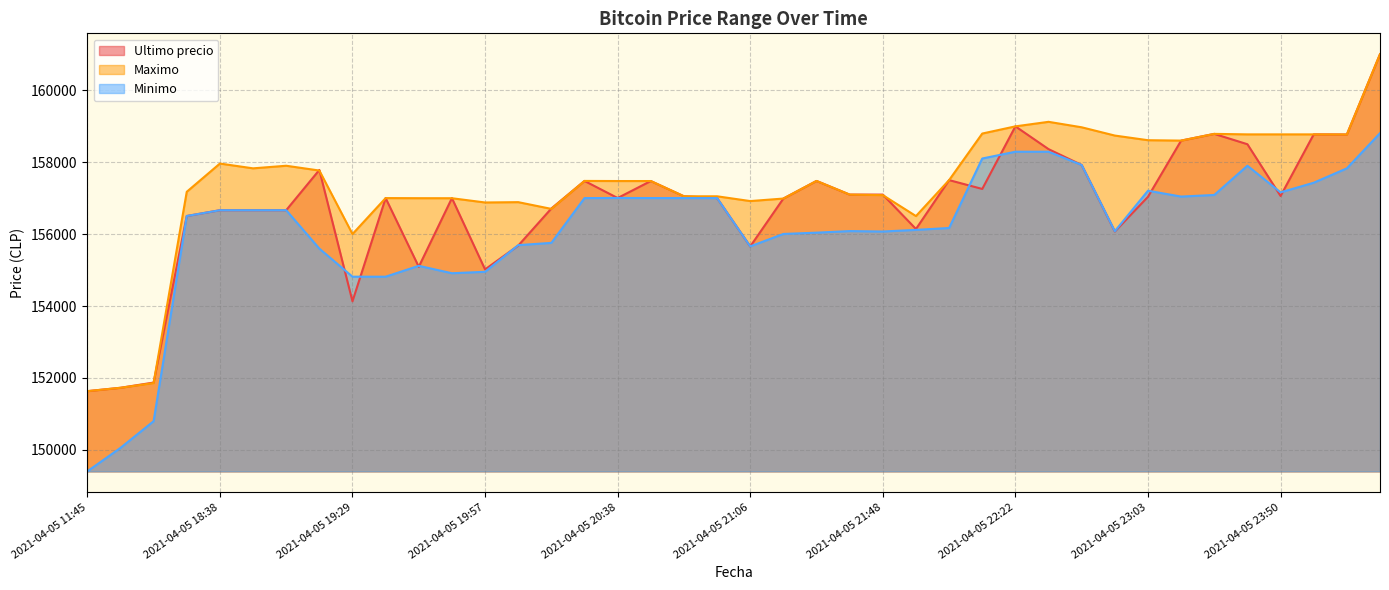

Is it true that Maximo equals 157899 at 2021-04-05 19:06?

True